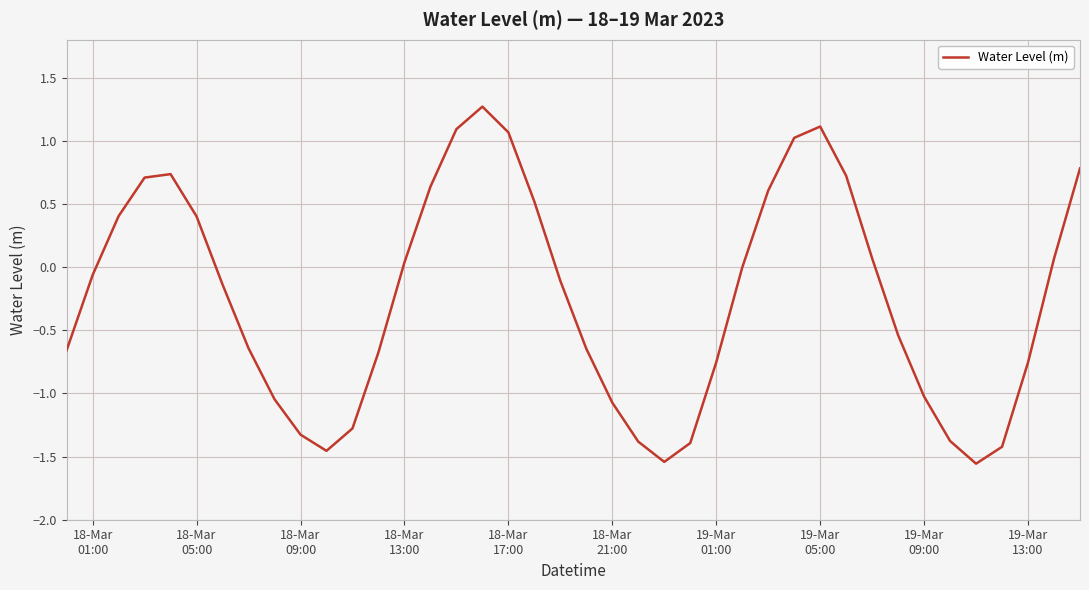

What is the sum of all values?

-9.6